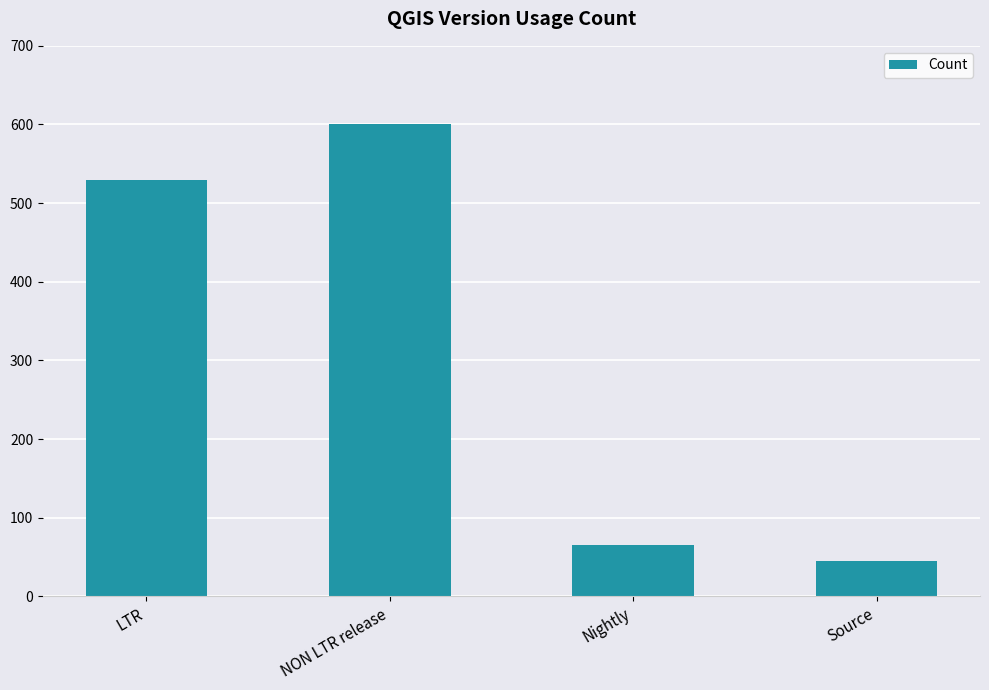

True or false: the data shows 65 at Nightly.

True